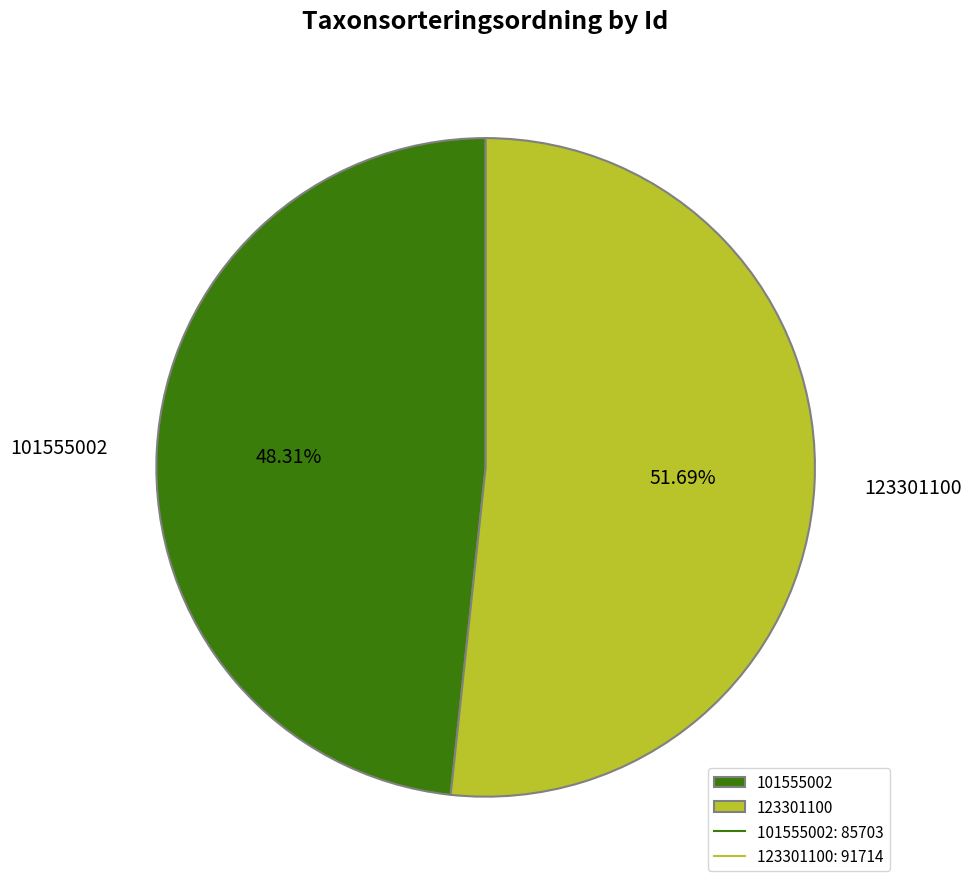

Approximately how many times larger is the value at 123301100 compared to 101555002?

1.1